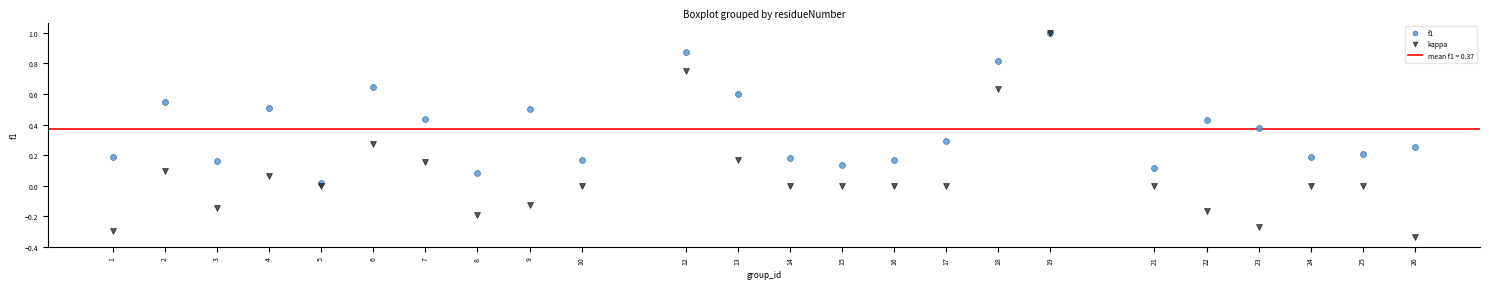

Which series has the largest Y range (max minus min)?

kappa